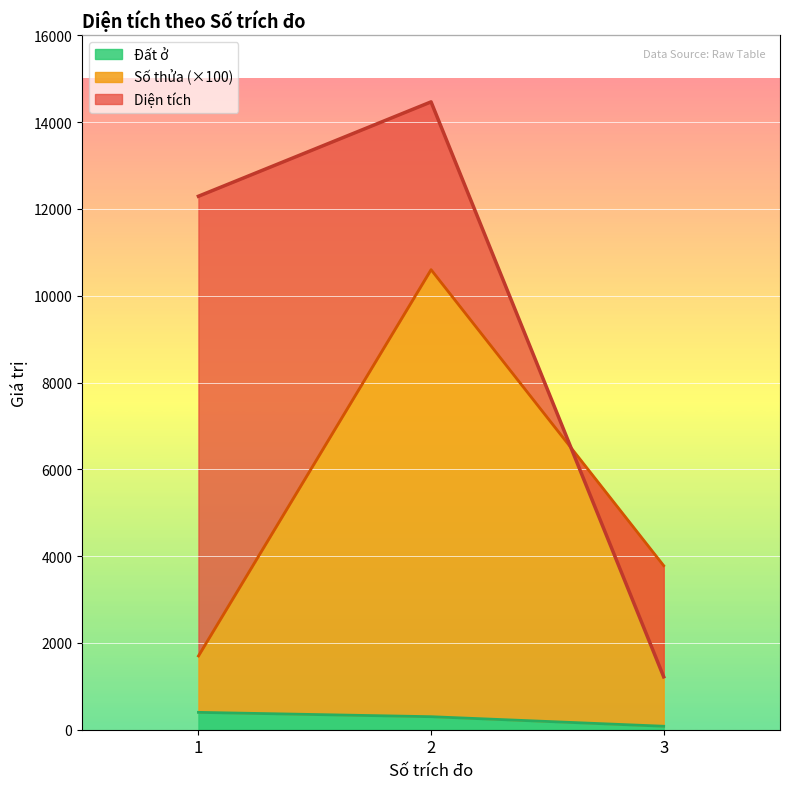

Rank the series by their maximum value, from lowest to highest.

Đất ở, Số thửa, Diện tích